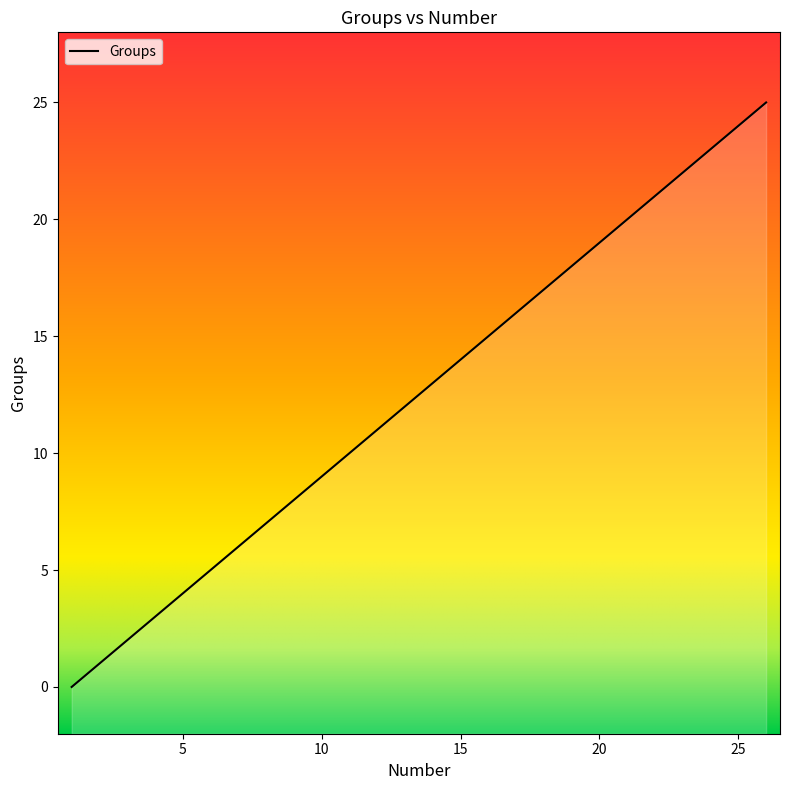

What is the maximum value shown in the chart?

25